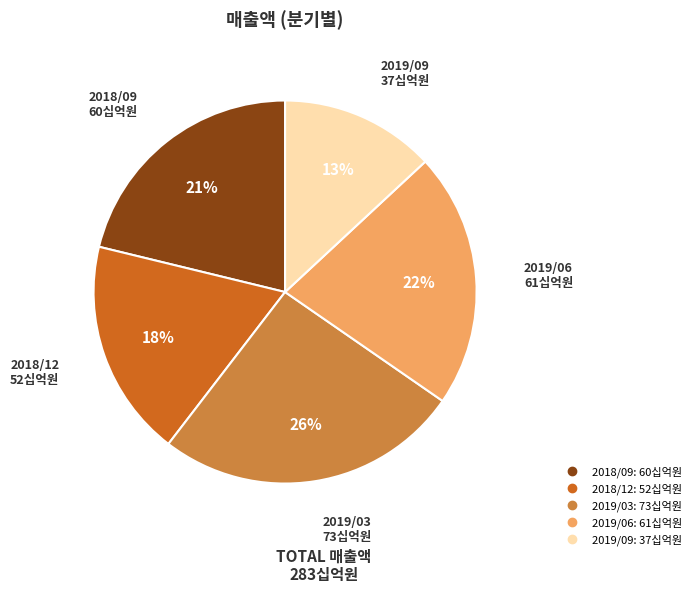

Which category has the biggest portion of the pie?

2019/03